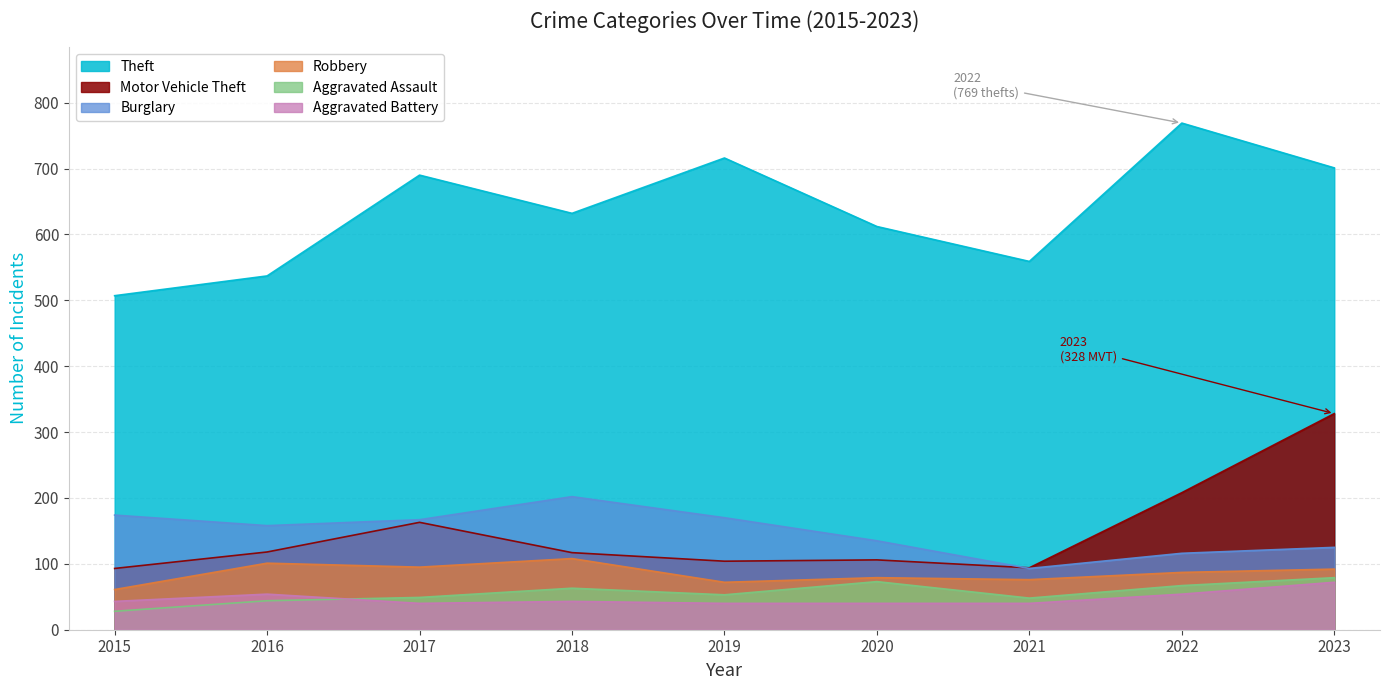

What is the sum of all Motor Vehicle Theft values?

1331